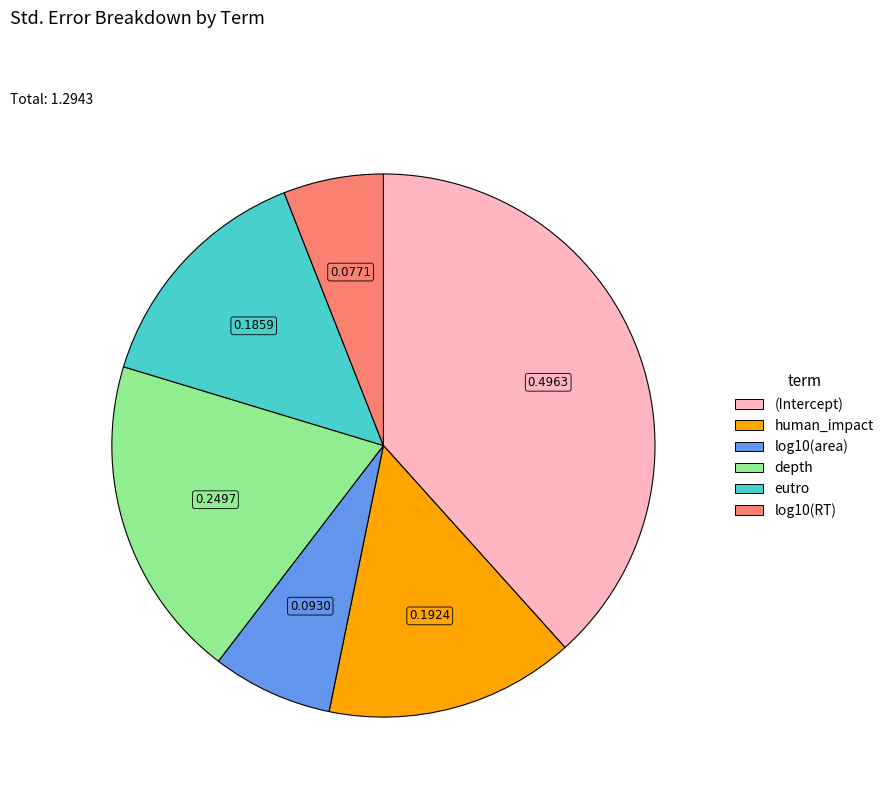

What is the largest slice in the pie chart?

(Intercept)